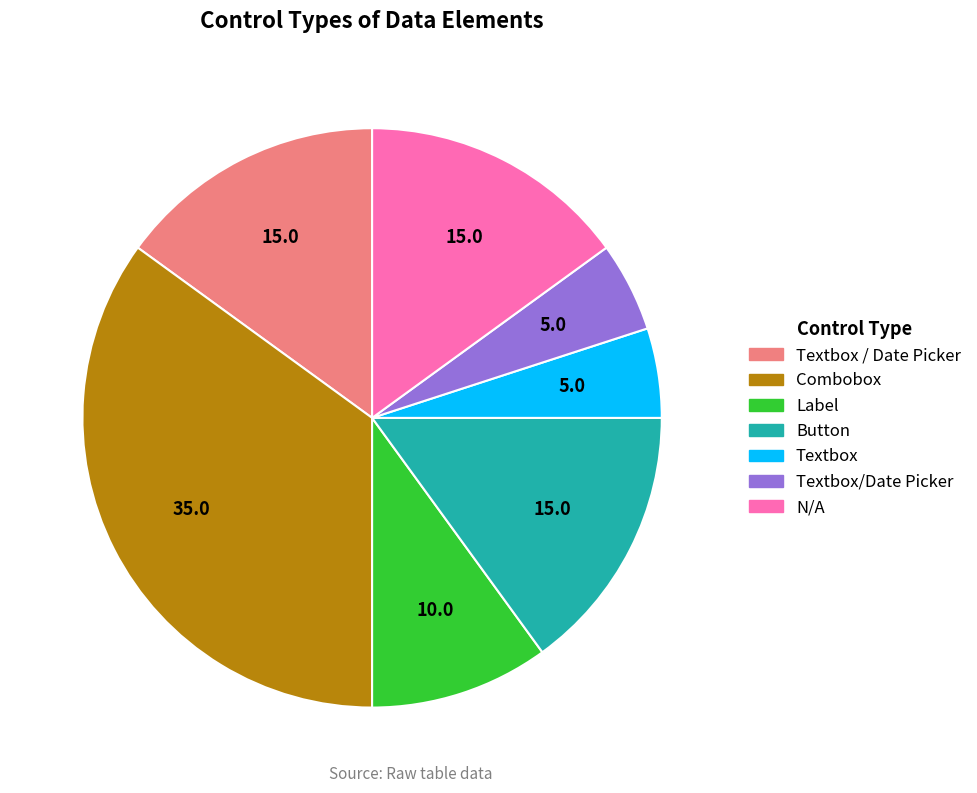

Does any single category account for the majority?

No